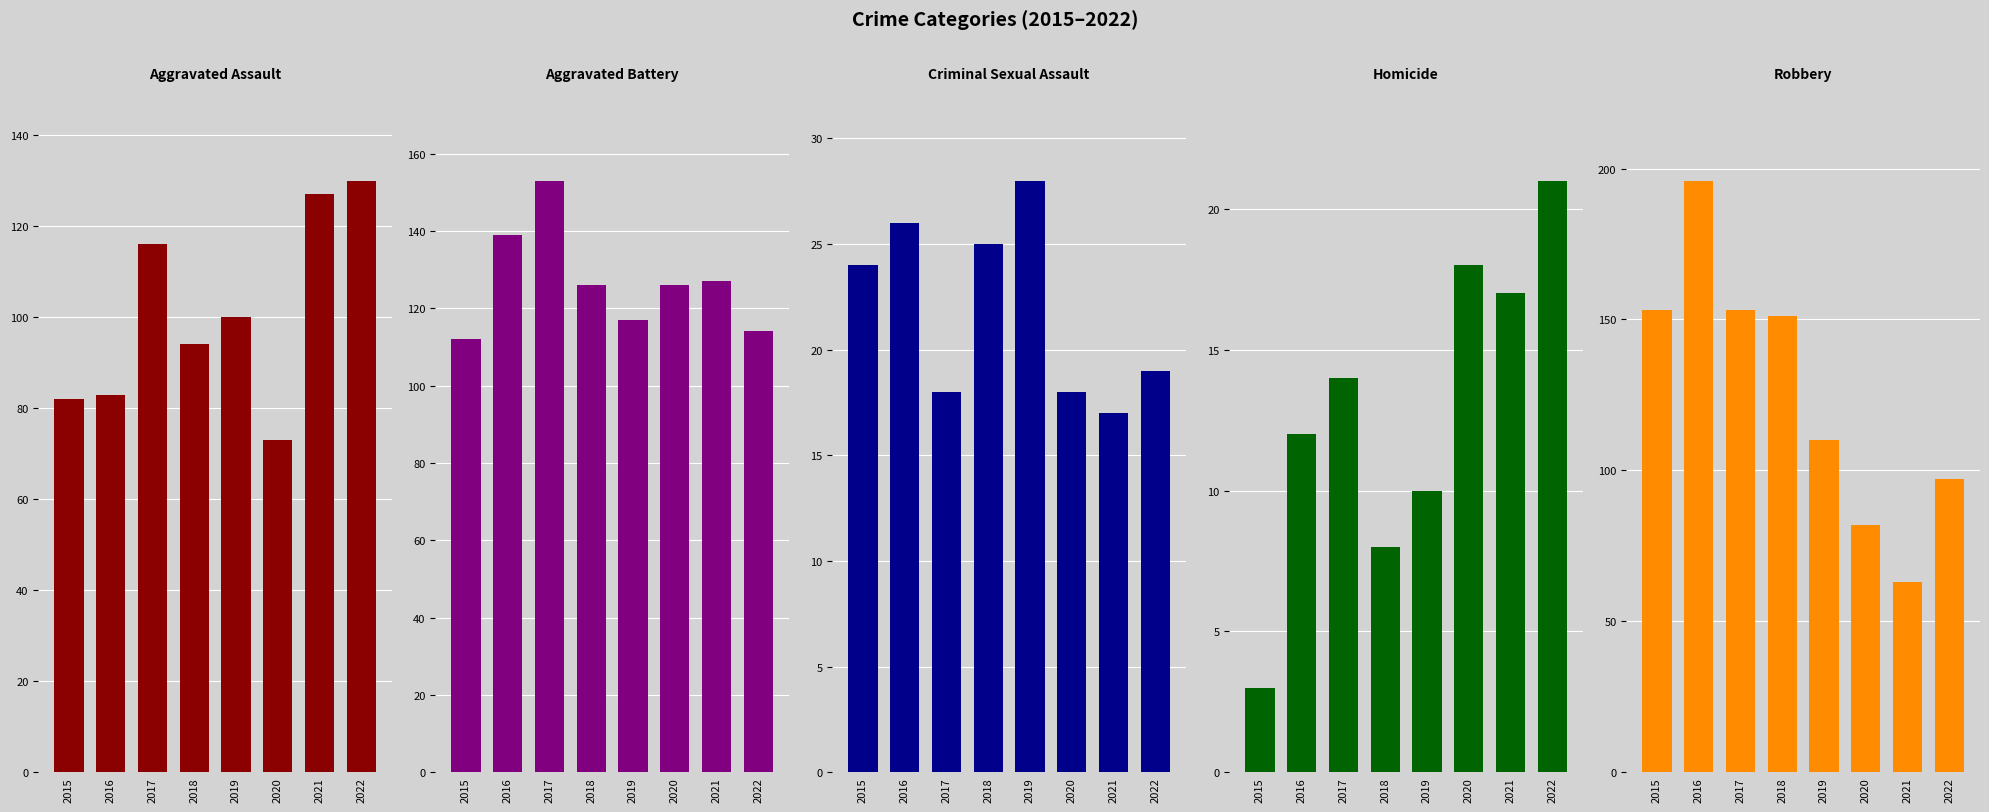

What are all the series names shown in the legend?

Aggravated Assault, Aggravated Battery, Criminal Sexual Assault, Homicide, Robbery